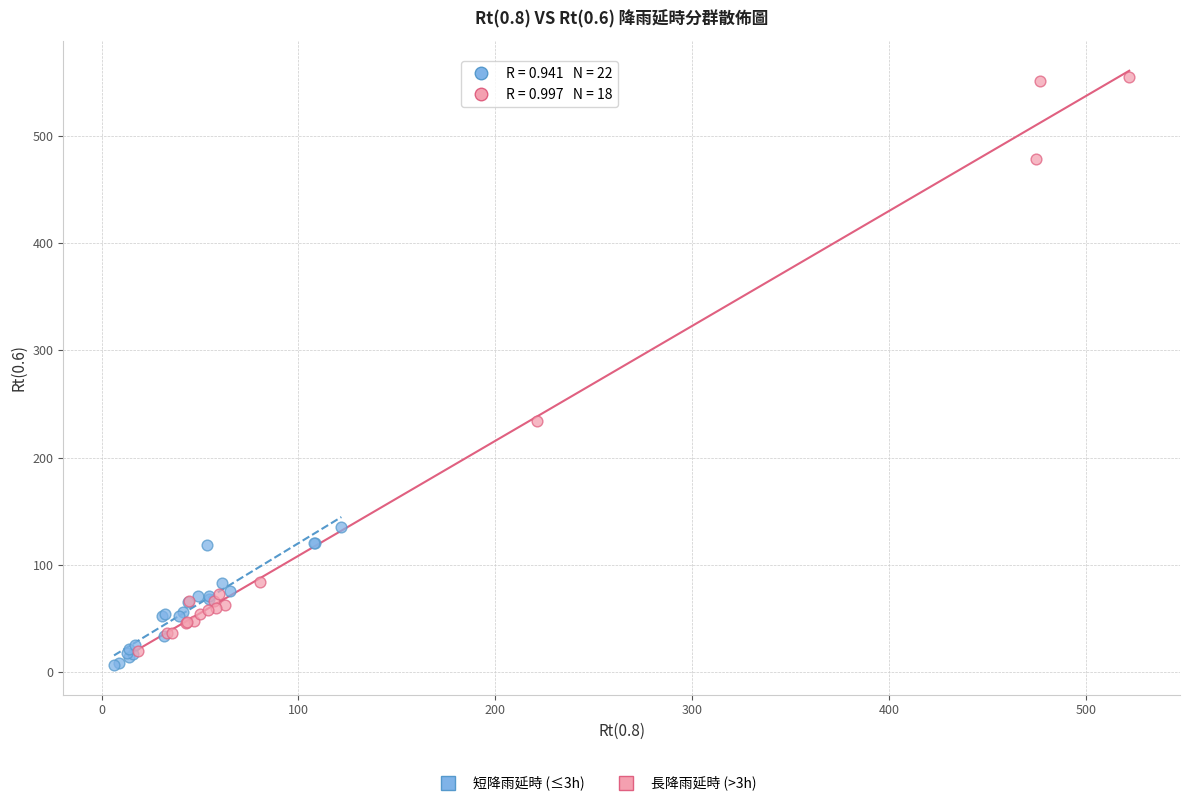

Which series reaches the minimum Y coordinate?

短降雨延時 (≤3h)